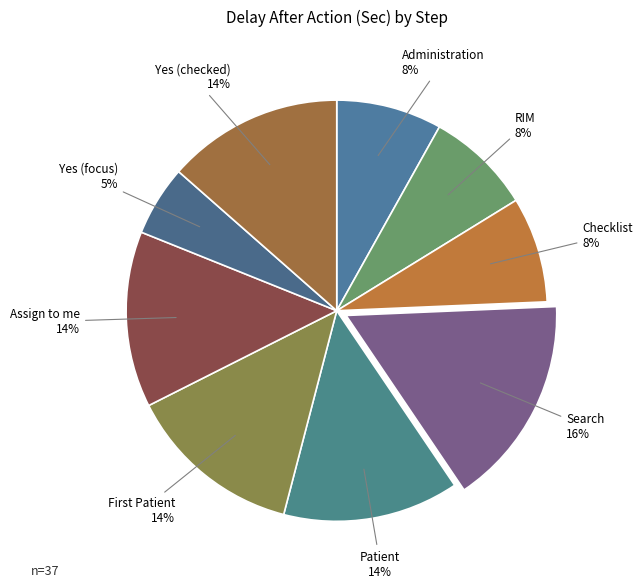

Between Yes (focus) and Checklist, which is larger?

Checklist